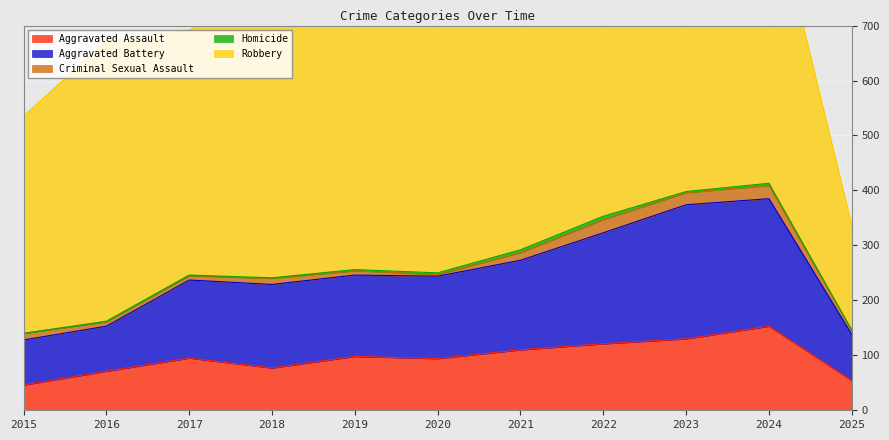

The Aggravated Assault series shows 110 at 2021. True or false?

True